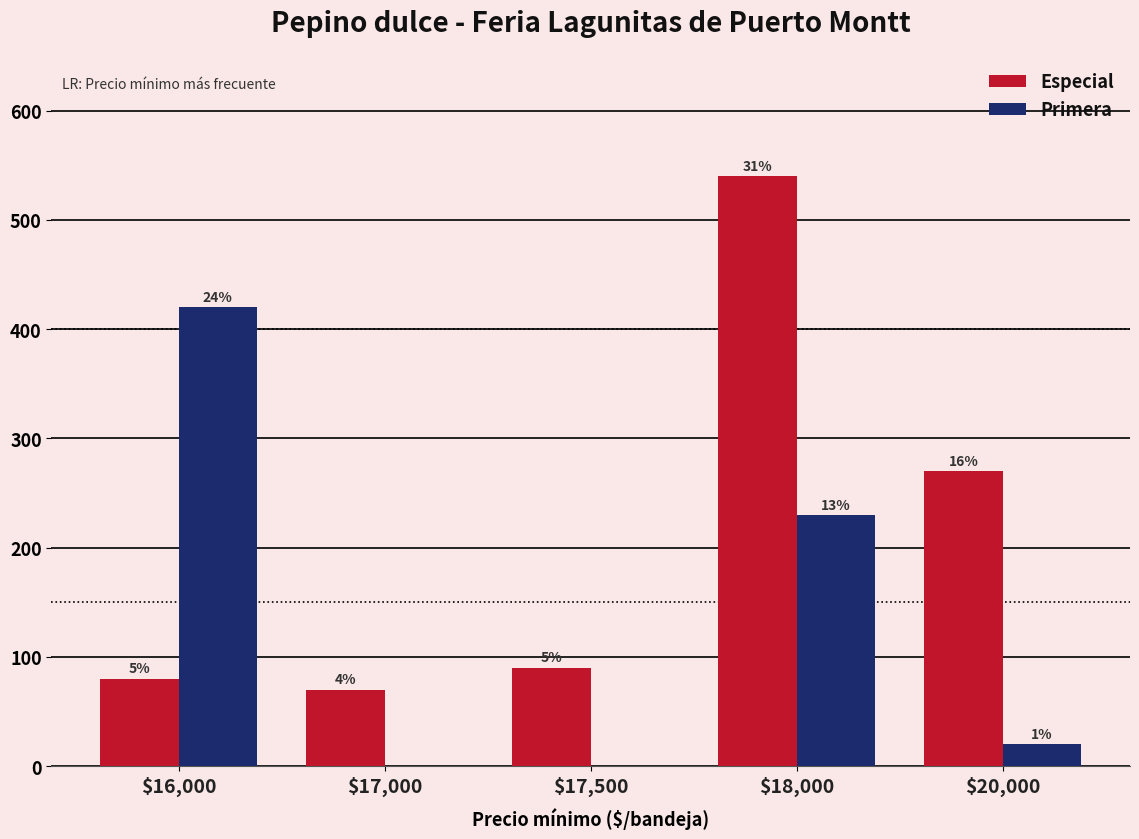

At which label is Primera closest to 210?

$18,000